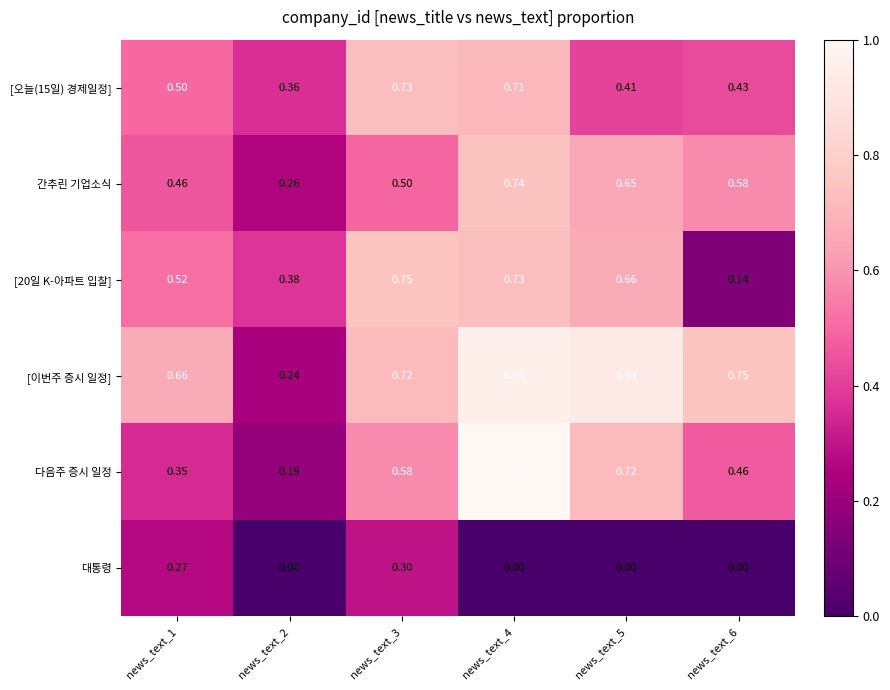

Is the value of 다음주 증시 일정 at news_text_2 greater than the value of [이번주 증시 일정] at news_text_1?

No